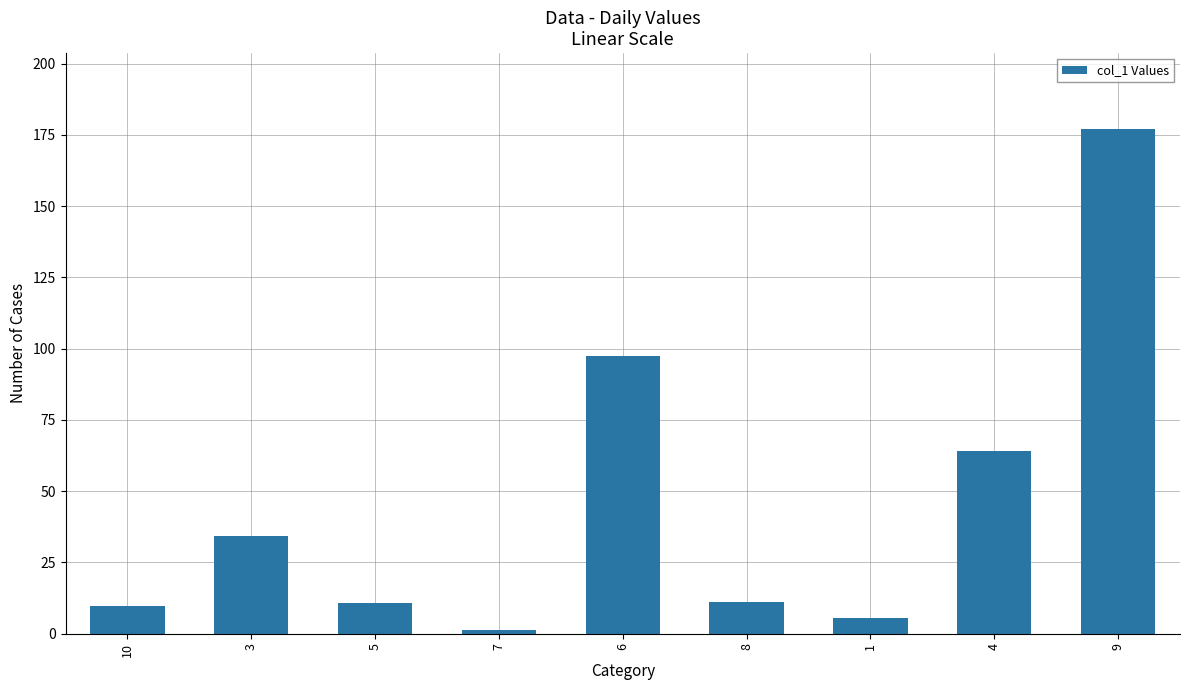

What is the label of the 9th bar from the right?

10